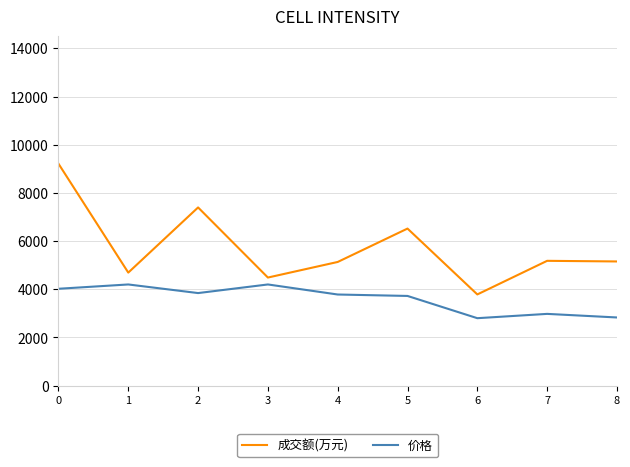

List the series in order of their peak value, highest first.

成交额(万元), 价格